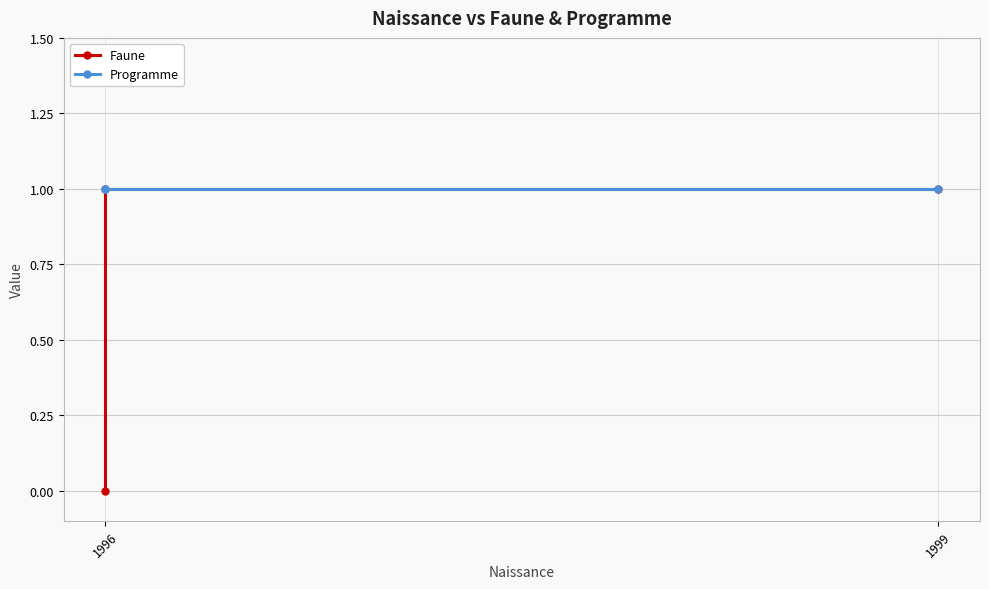

What is the approximate value of Programme at 1996?

1